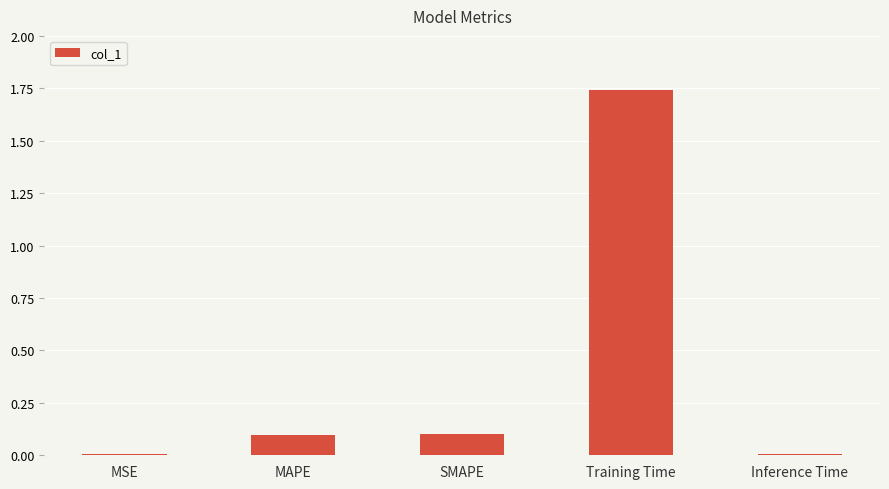

What is the label of the 2nd bar from the left?

MAPE